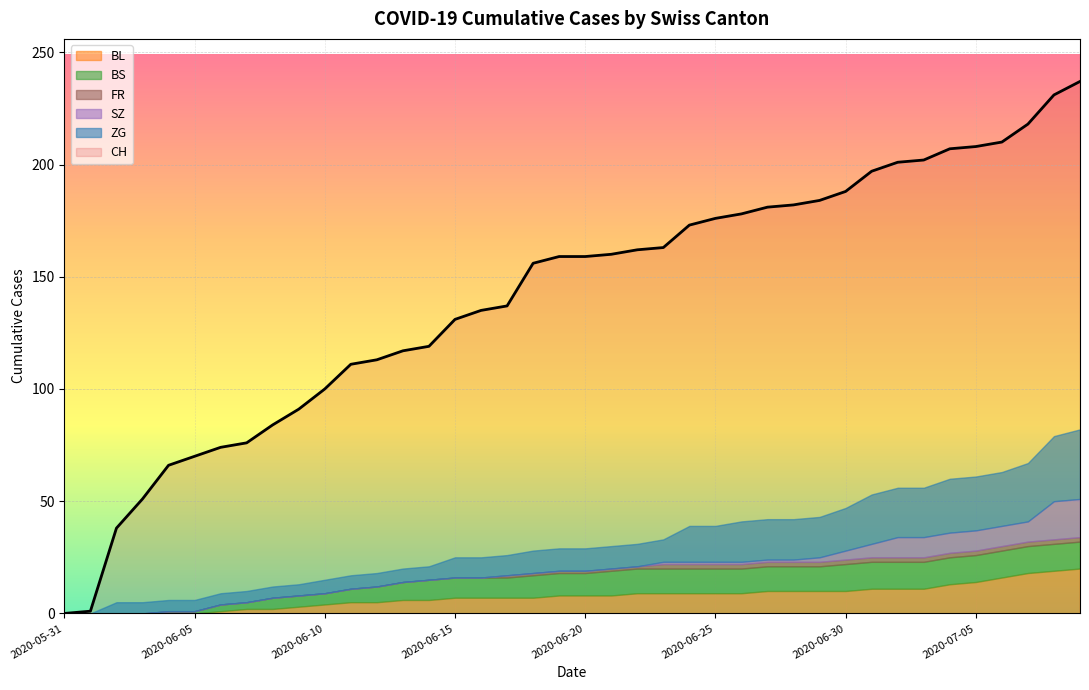

What is the spread (max minus min) of values at 2020-06-07?

76